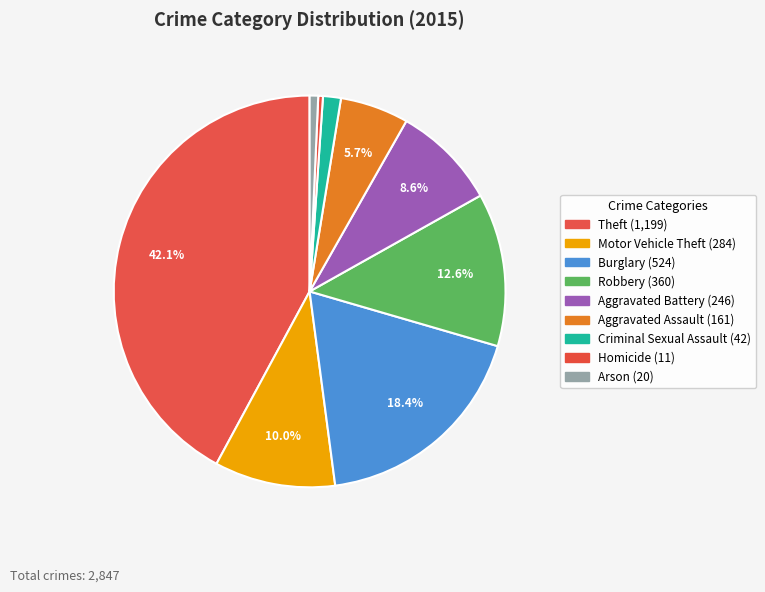

How many slices are in this pie chart?

9